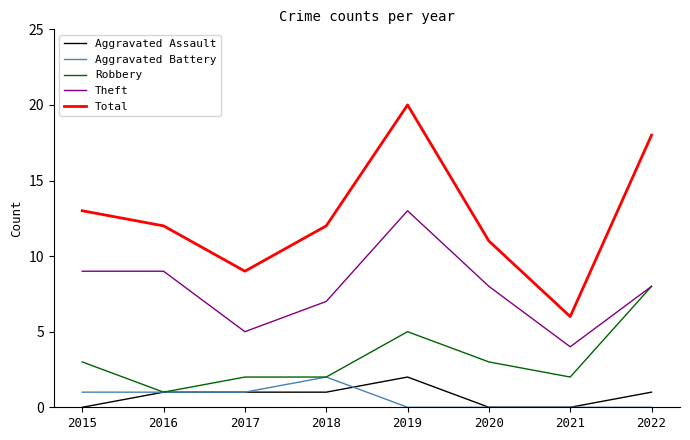

What is the sum of all Robbery values?

26